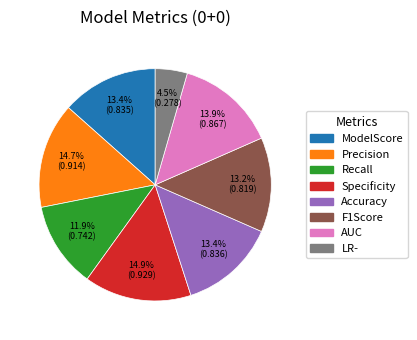

To the nearest percent, what portion does Accuracy represent?

13%